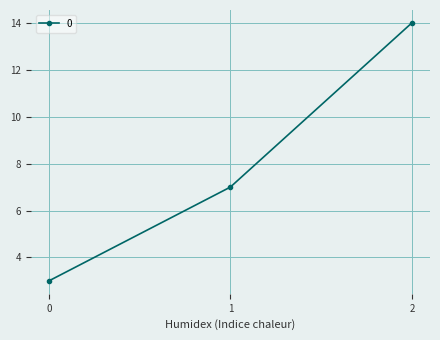

What is the difference between the maximum and minimum values?

11